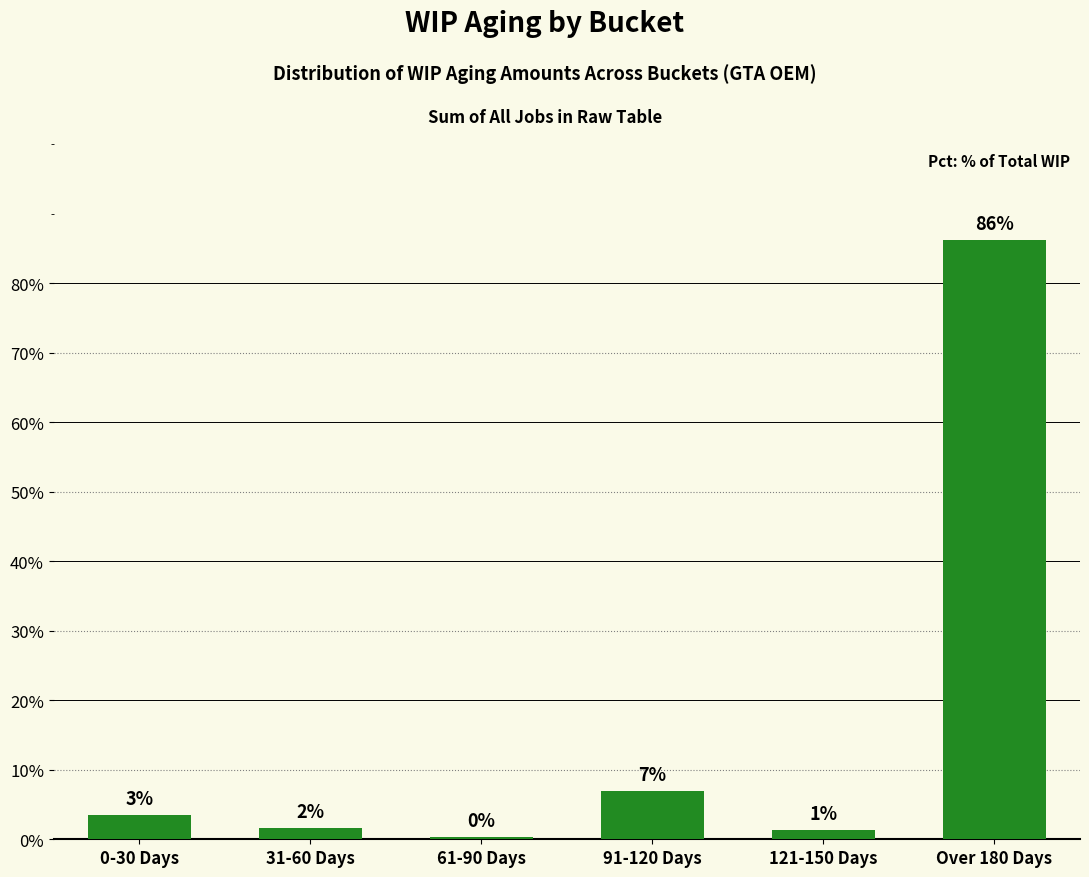

Does the chart contain any negative values?

No